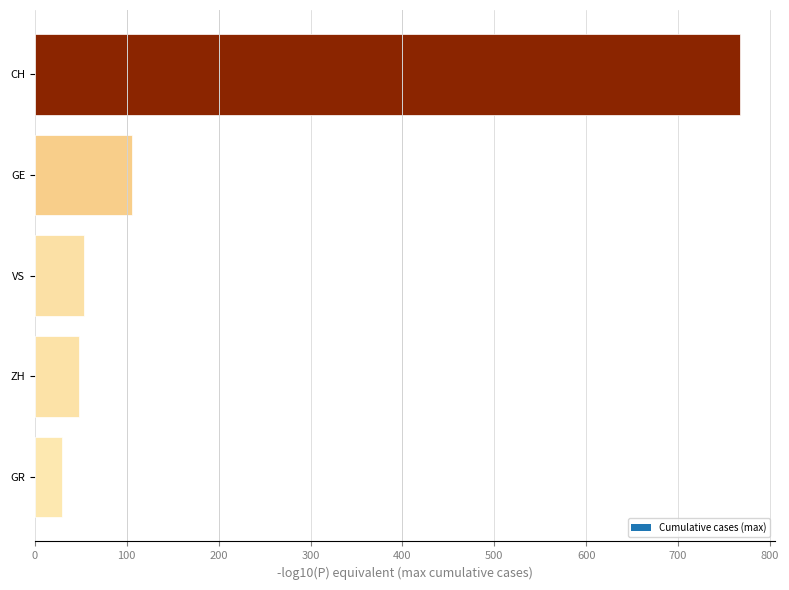

What is the difference between the maximum and second lowest values?

719